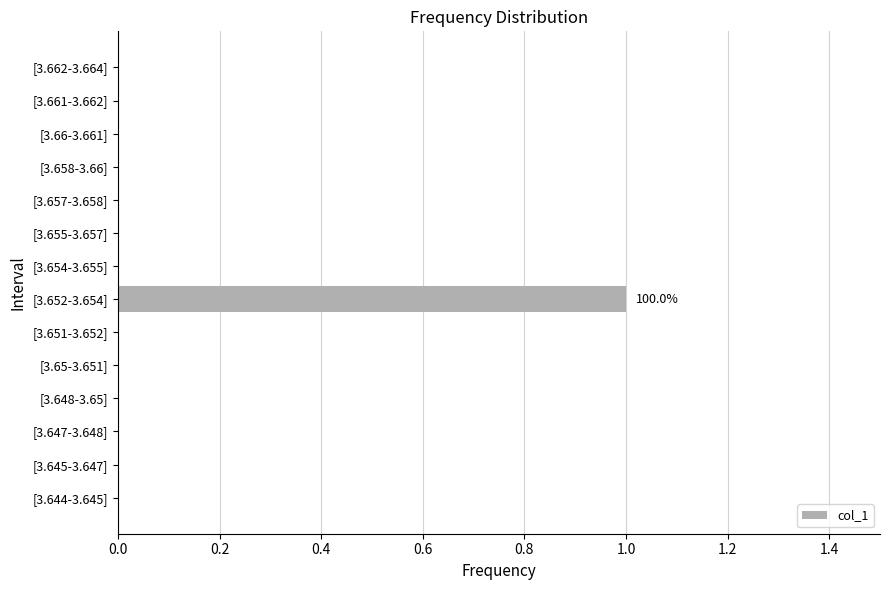

Reading bottom to top, transcribe all the data shown in this chart.

[3.644-3.645]=0	[3.645-3.647]=0	[3.647-3.648]=0	[3.648-3.65]=0	[3.65-3.651]=0	[3.651-3.652]=0	[3.652-3.654]=1	[3.654-3.655]=0	[3.655-3.657]=0	[3.657-3.658]=0	[3.658-3.66]=0	[3.66-3.661]=0	[3.661-3.662]=0	[3.662-3.664]=0